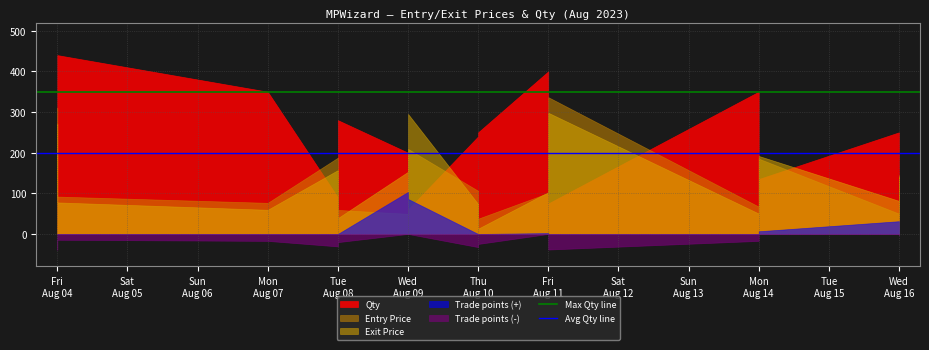

What is the value of the Max Qty line point at the 1st from the left?

350